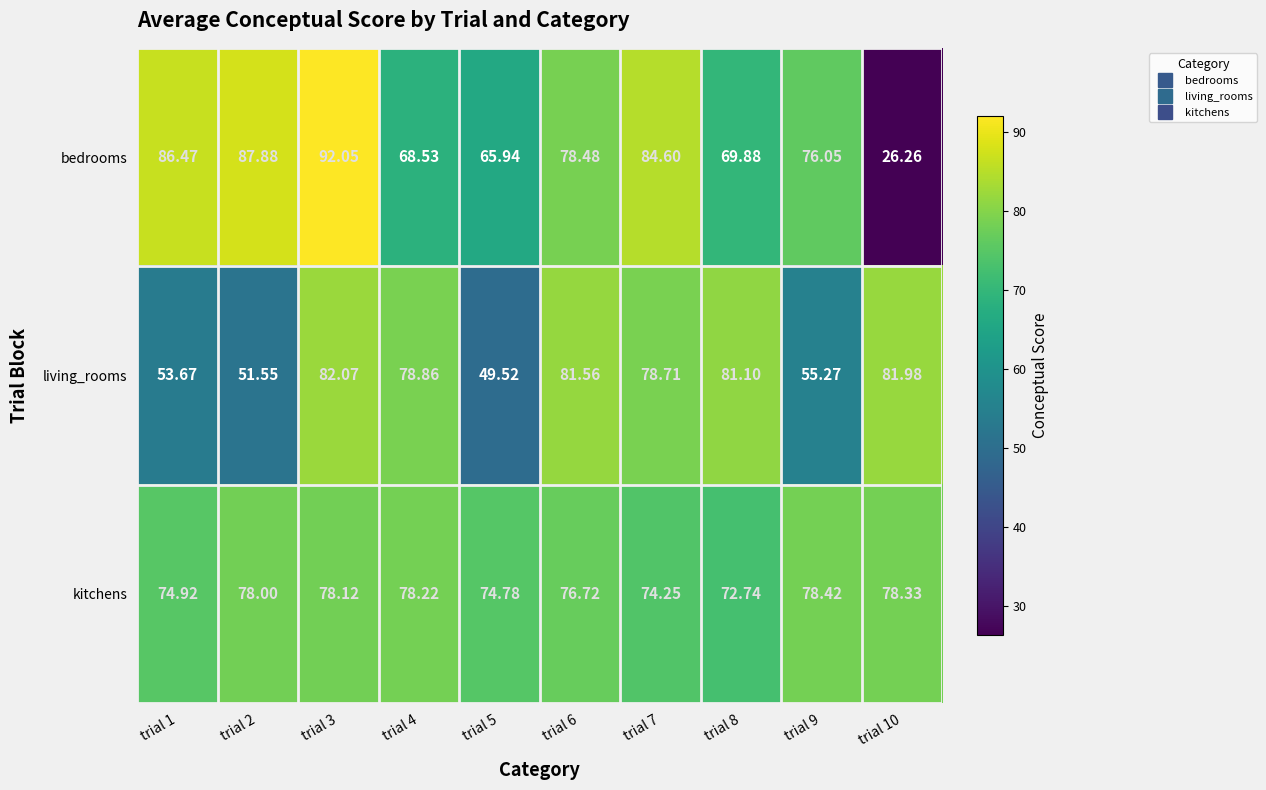

Rank the series by their maximum value, from lowest to highest.

kitchens, living_rooms, bedrooms